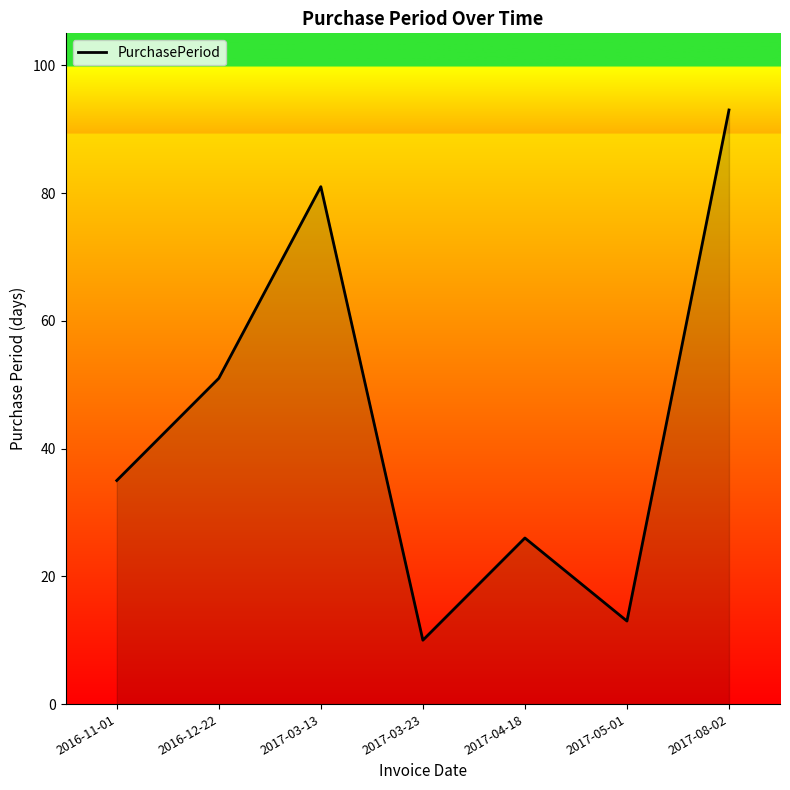

At which category does the chart reach its minimum across all series?

2017-03-23